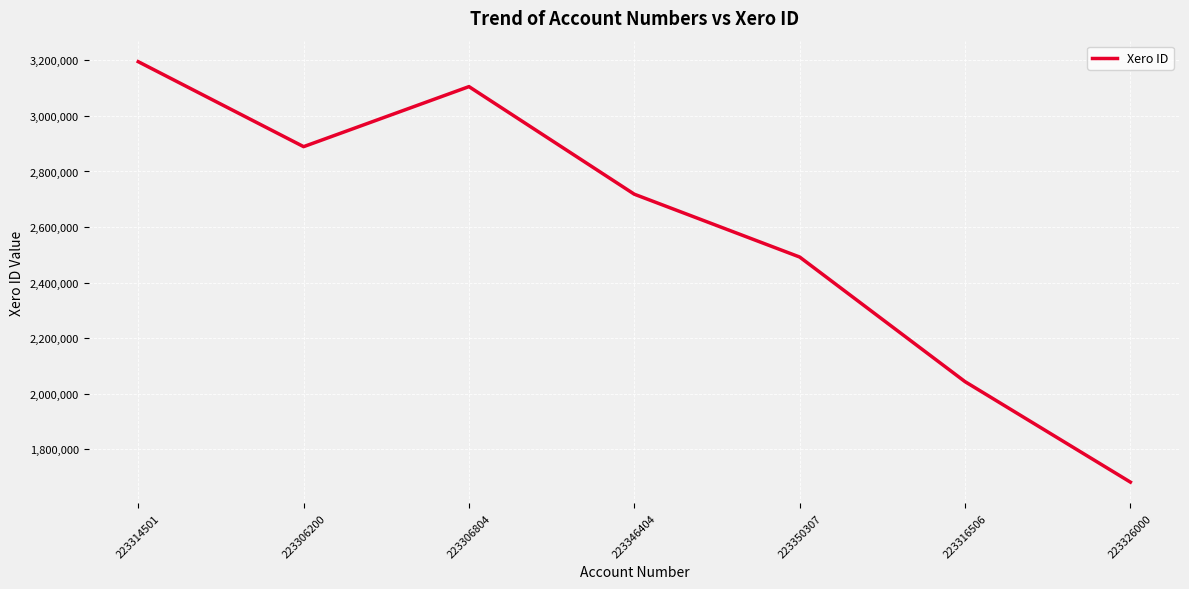

How many distinct data groups are displayed?

1